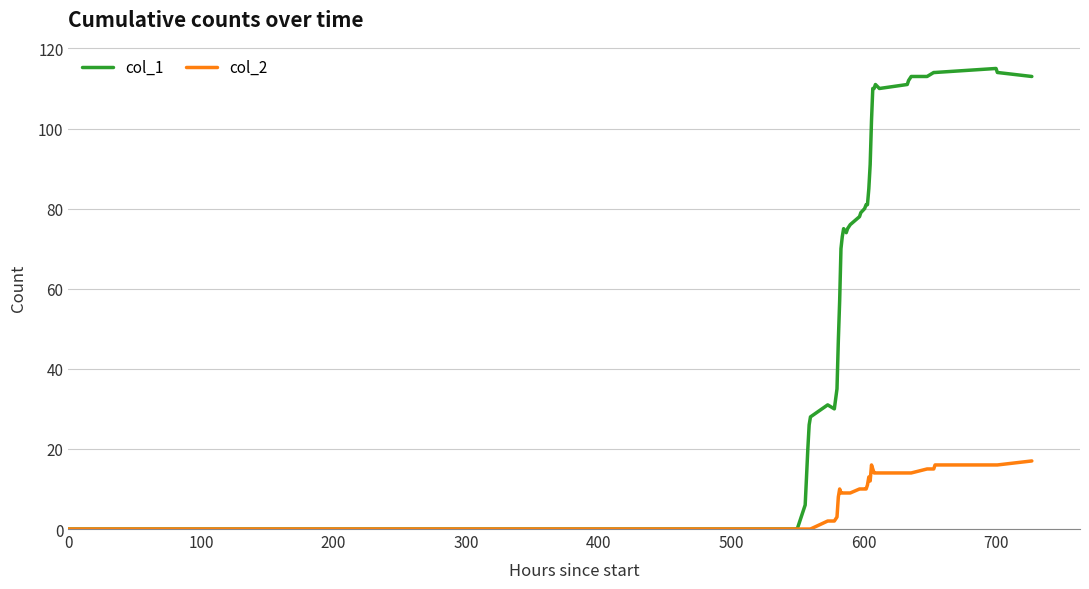

Which series has the widest spread of values?

col_1